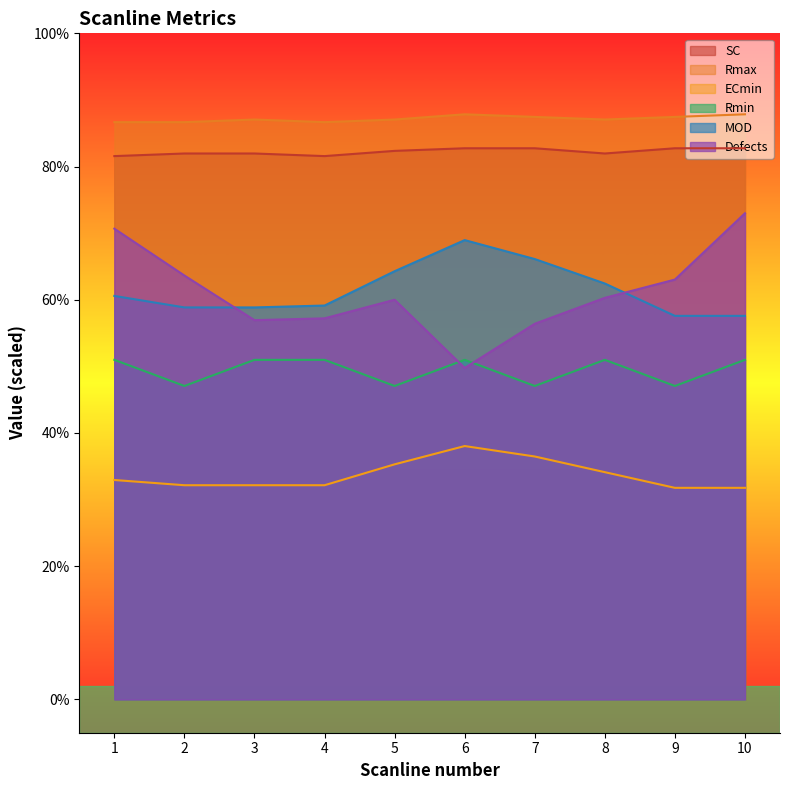

True or false: SC has a value of 82.0 at 2.

True